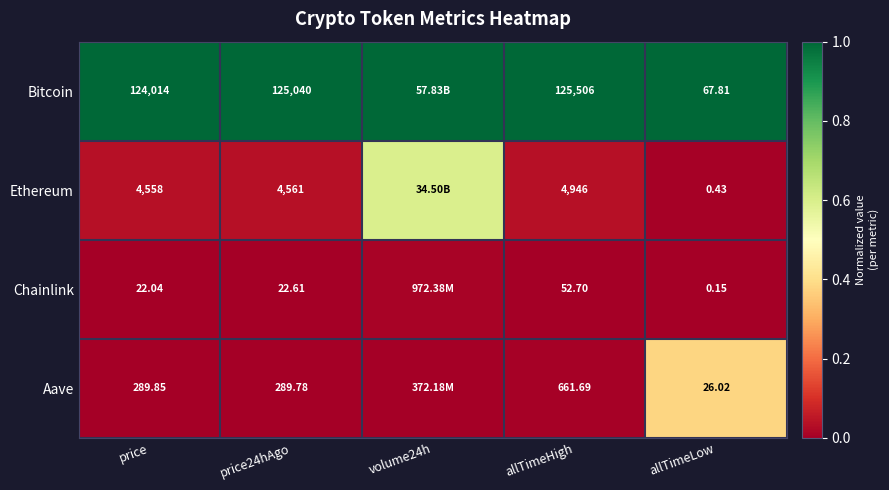

At how many categories does at least one series exceed 0?

5